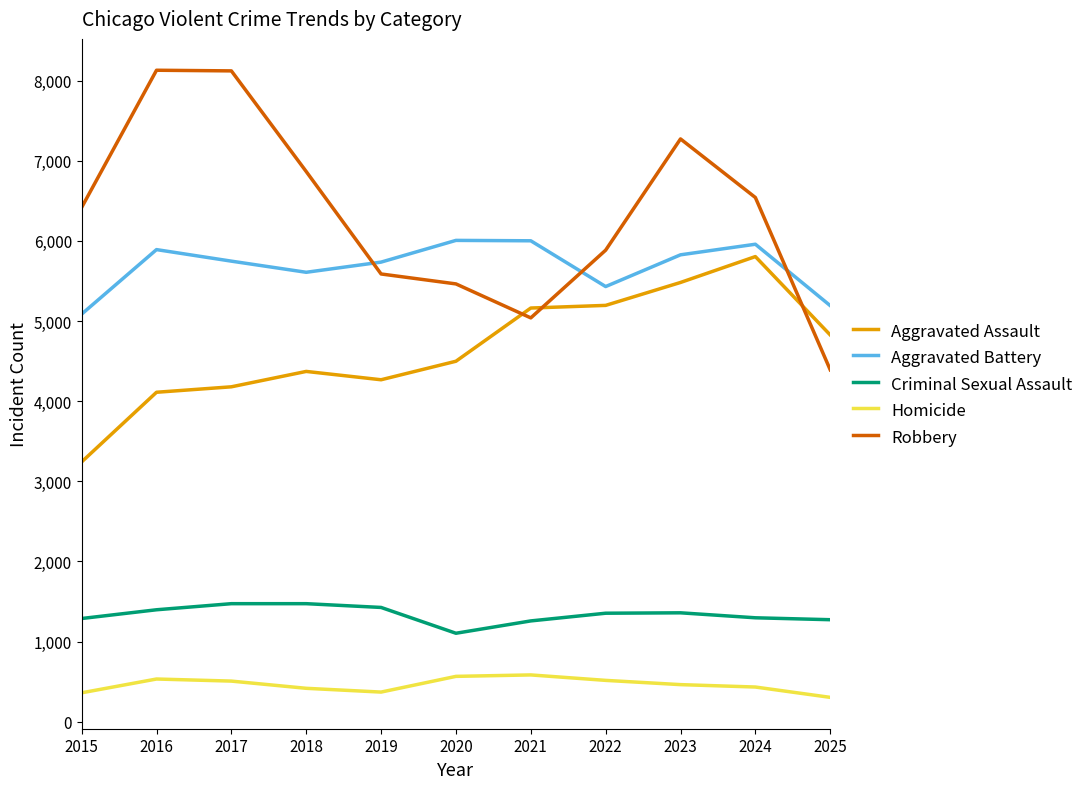

What is the difference between the highest and lowest values at 2023?

6809